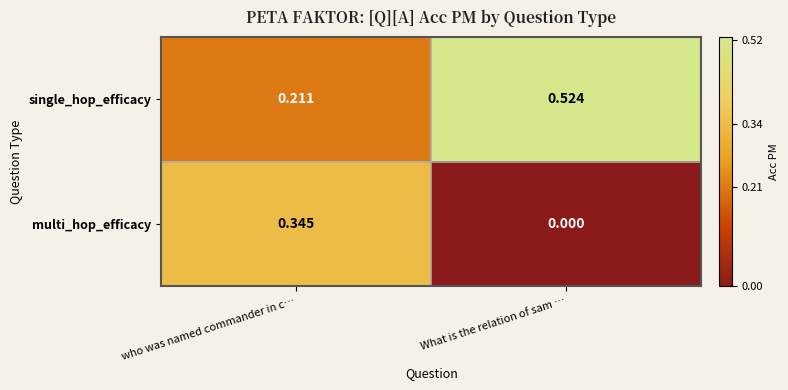

Which category has the lowest value in the multi_hop_efficacy series?

What is the relation of sam …